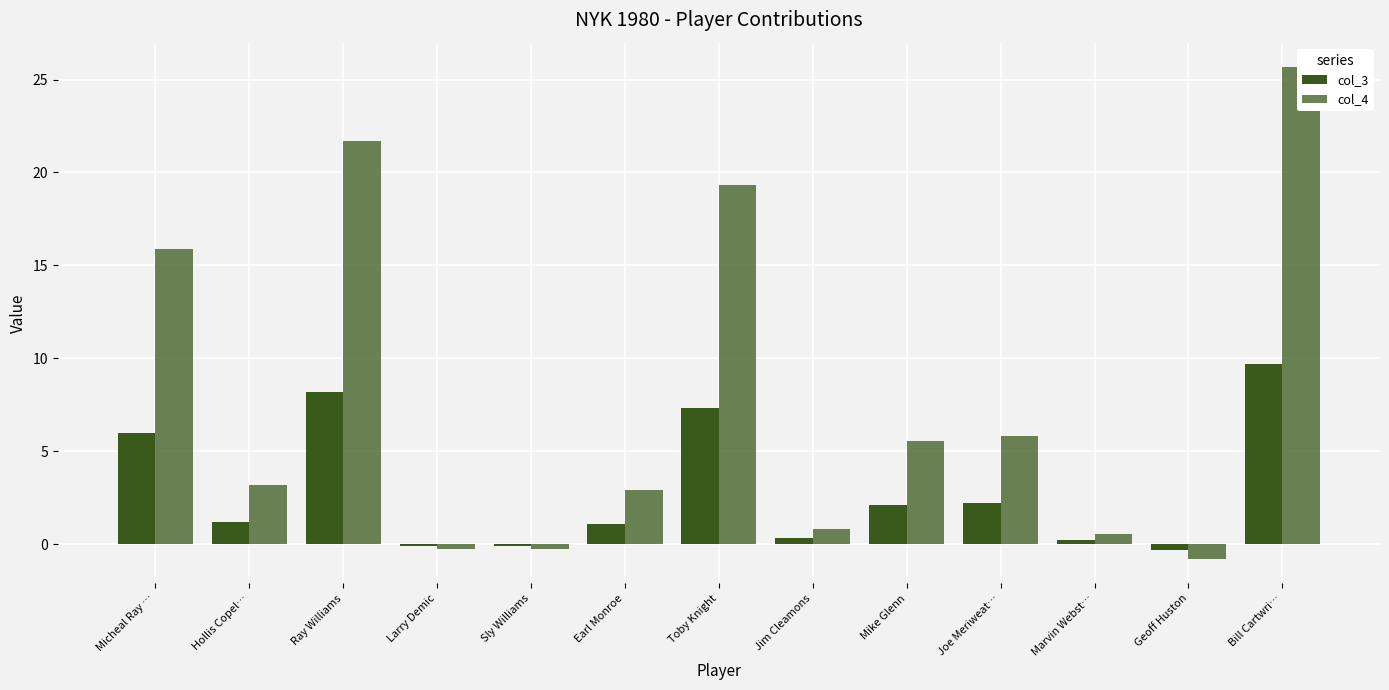

How many bars are there in total?

26